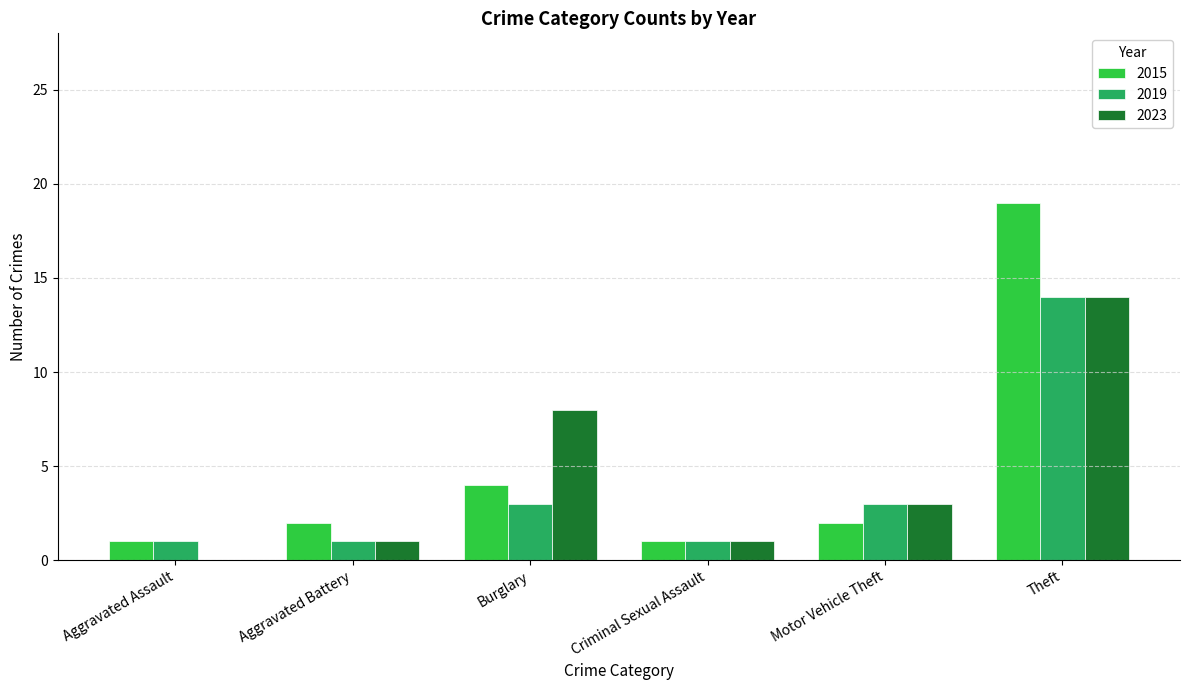

Reading left to right, what are all the values shown in this chart?

2015: 1	2	4	1	2	19
2019: 1	1	3	1	3	14
2023: 0	1	8	1	3	14